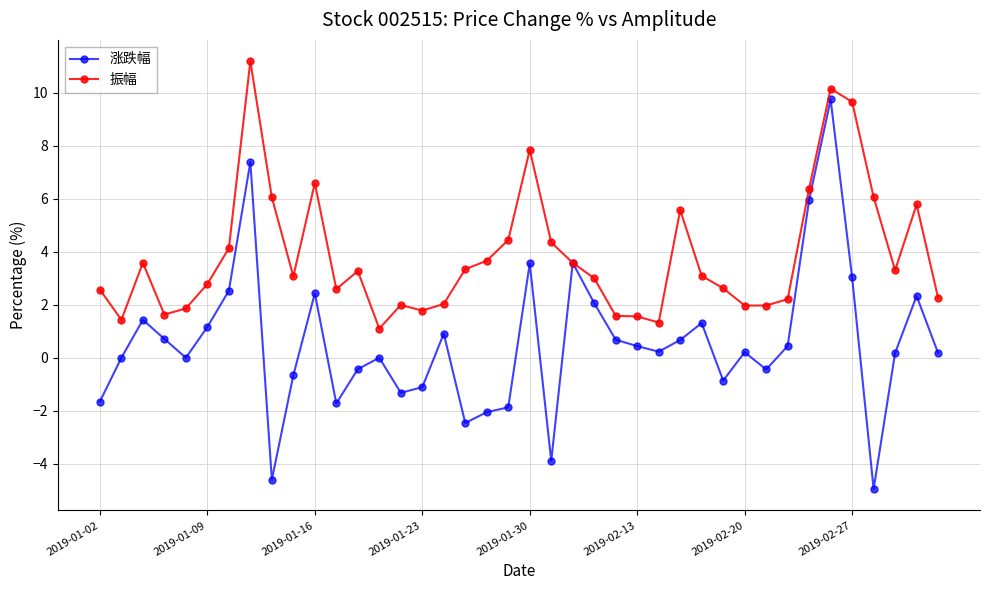

Which series has the widest spread of values?

涨跌幅